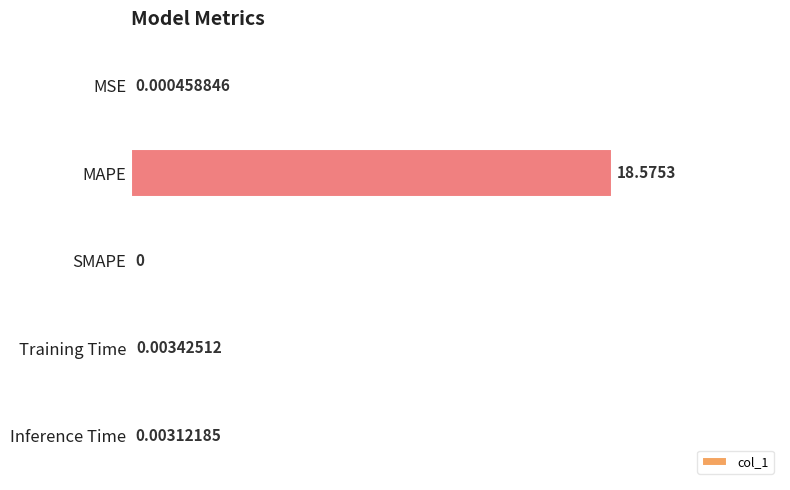

Which category has the highest value across all series?

MAPE